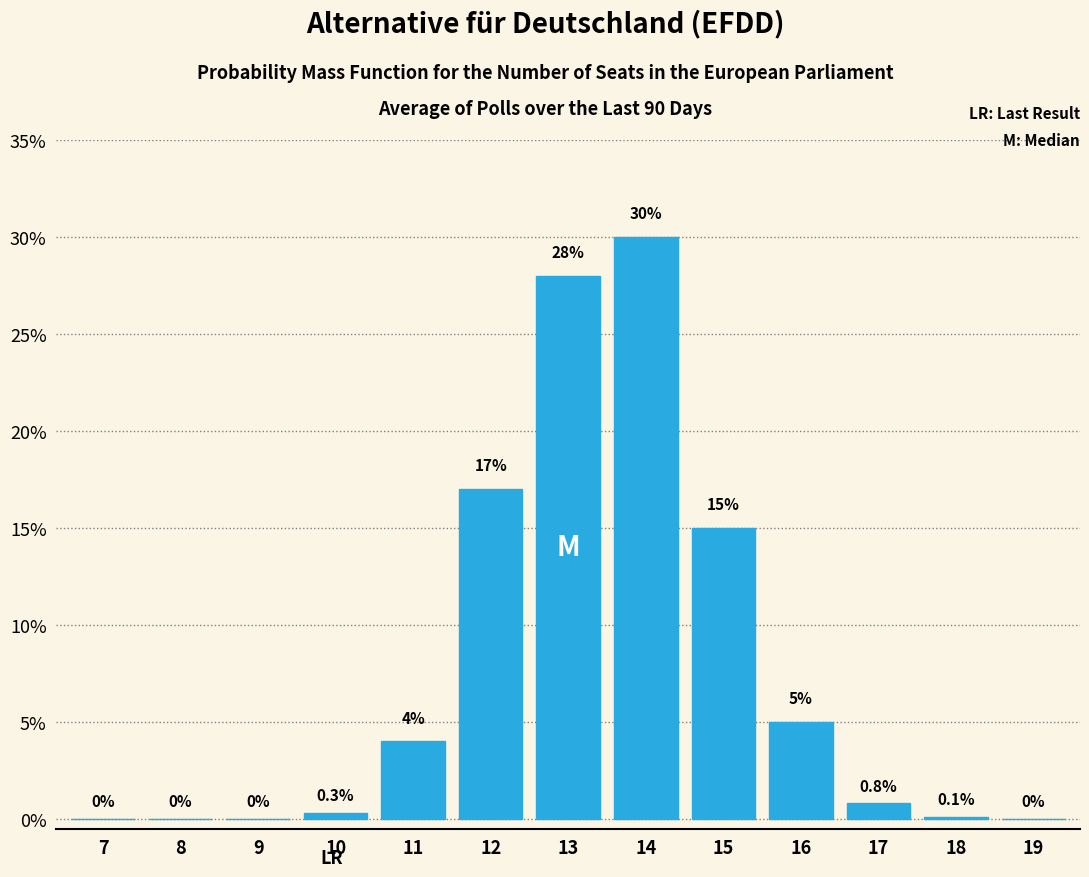

Reading right to left, transcribe all the data shown in this chart.

19=0.0	18=0.1	17=0.8	16=5.0	15=15.0	14=30.0	13=28.0	12=17.0	11=4.0	10=0.3	9=0.0	8=0.0	7=0.0